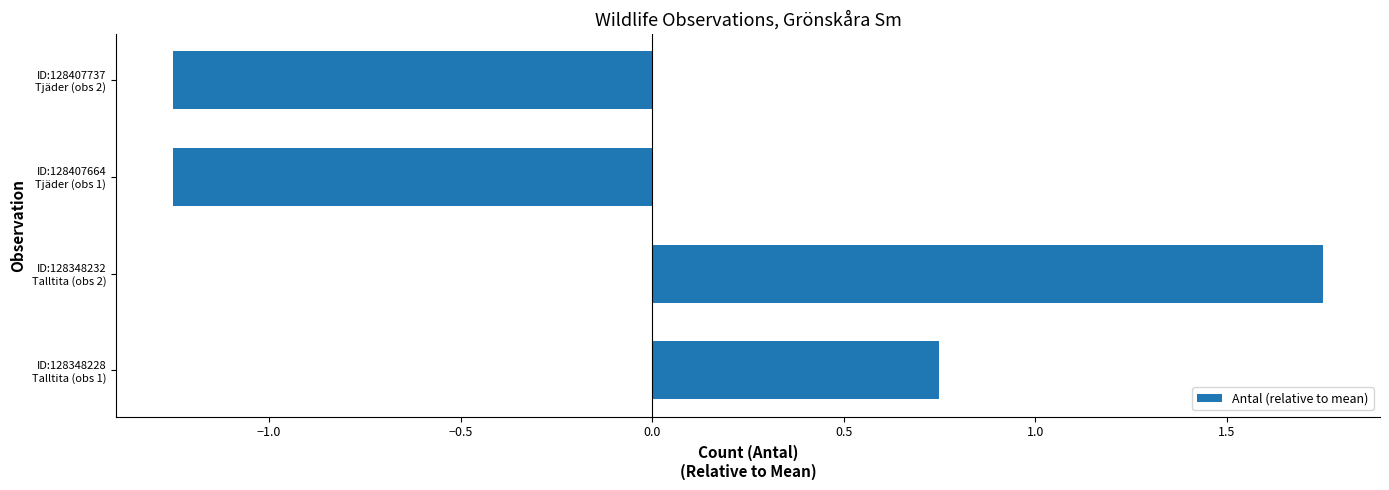

What is the difference between the maximum and minimum values?

3.0